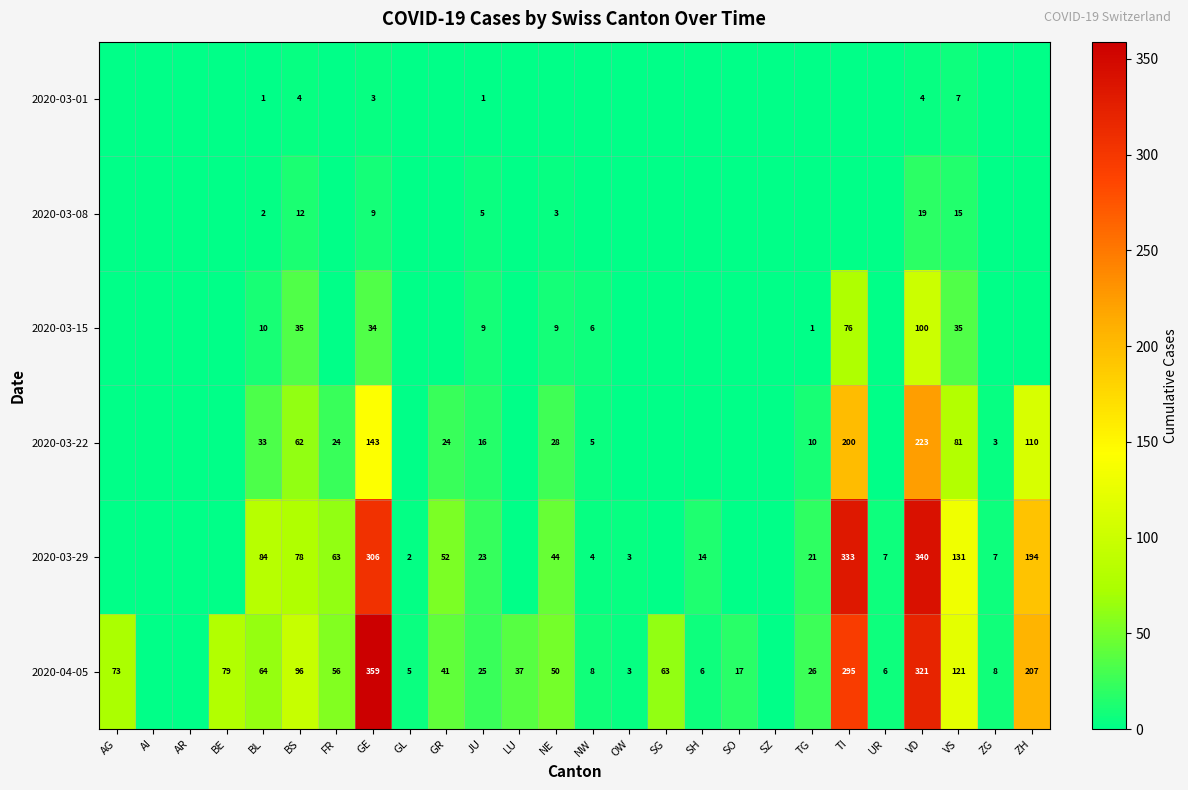

Rank the series at BL from lowest to highest value.

2020-03-01, 2020-03-08, 2020-03-15, 2020-03-22, 2020-04-05, 2020-03-29